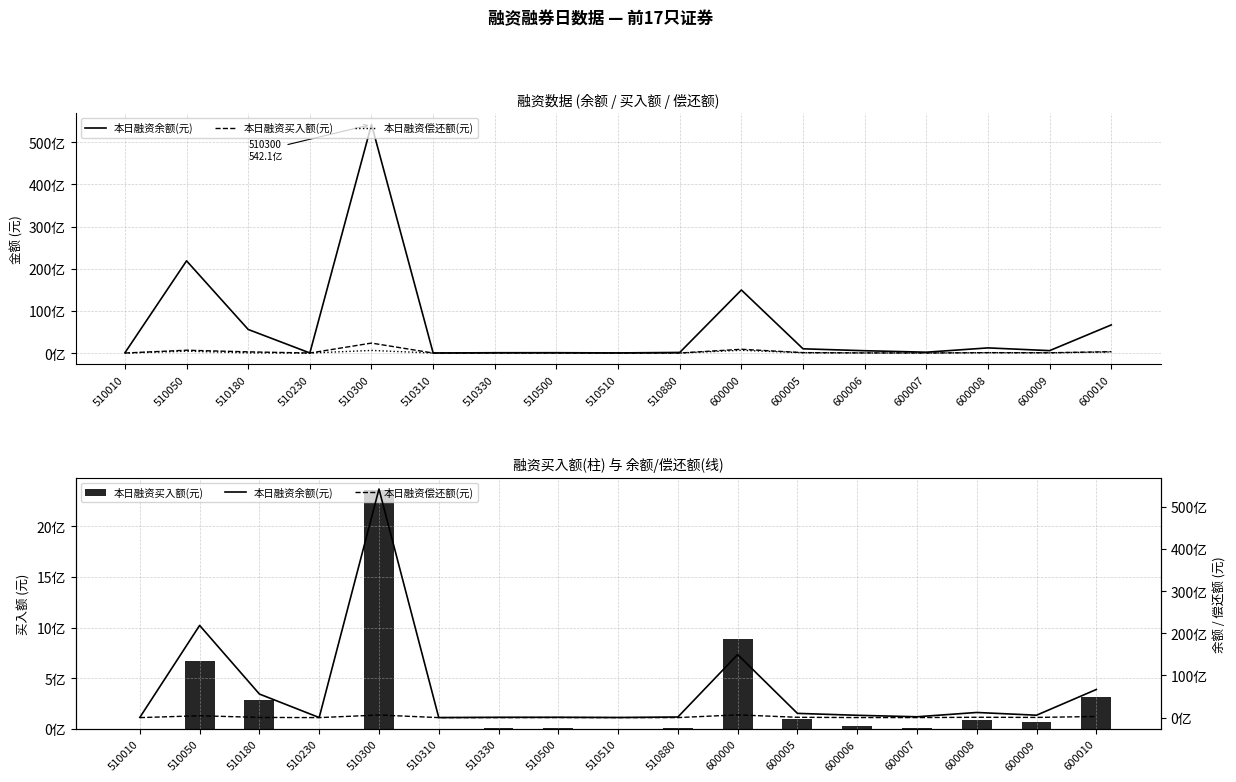

Rank the categories by 本日融资余额(元) value from highest to lowest.

510300, 510050, 600000, 600010, 510180, 600008, 600005, 600009, 600006, 600007, 510880, 510500, 510330, 510010, 510510, 510230, 510310